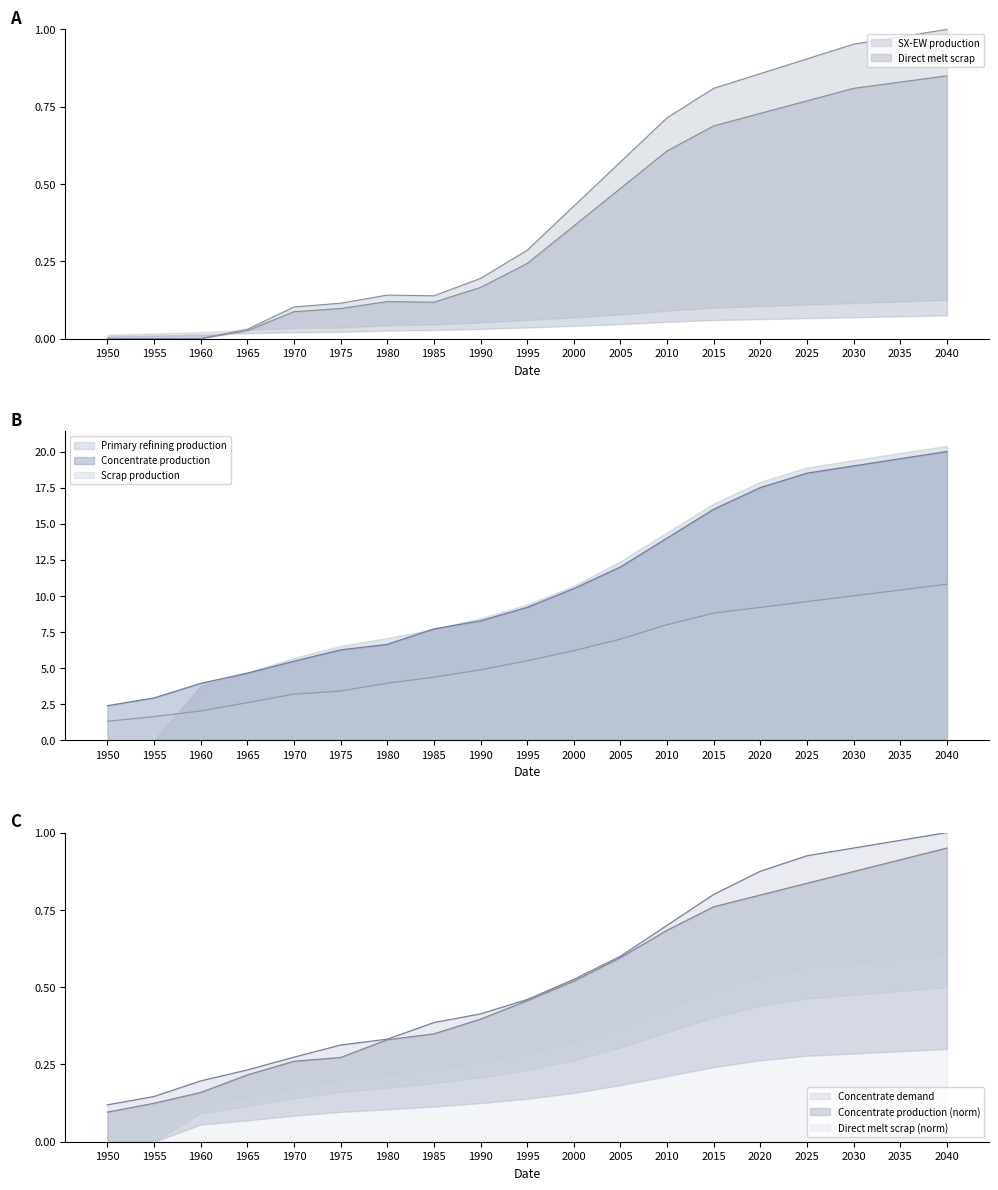

What is the value of the Concentrate demand point at the 4th from the left?

0.2